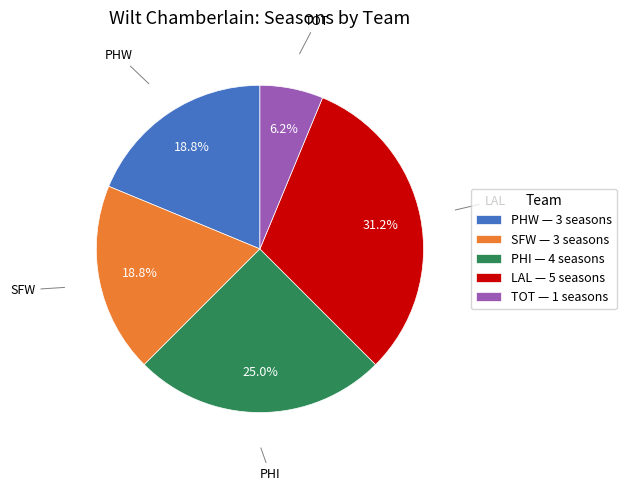

Count the number of slices in the pie.

5